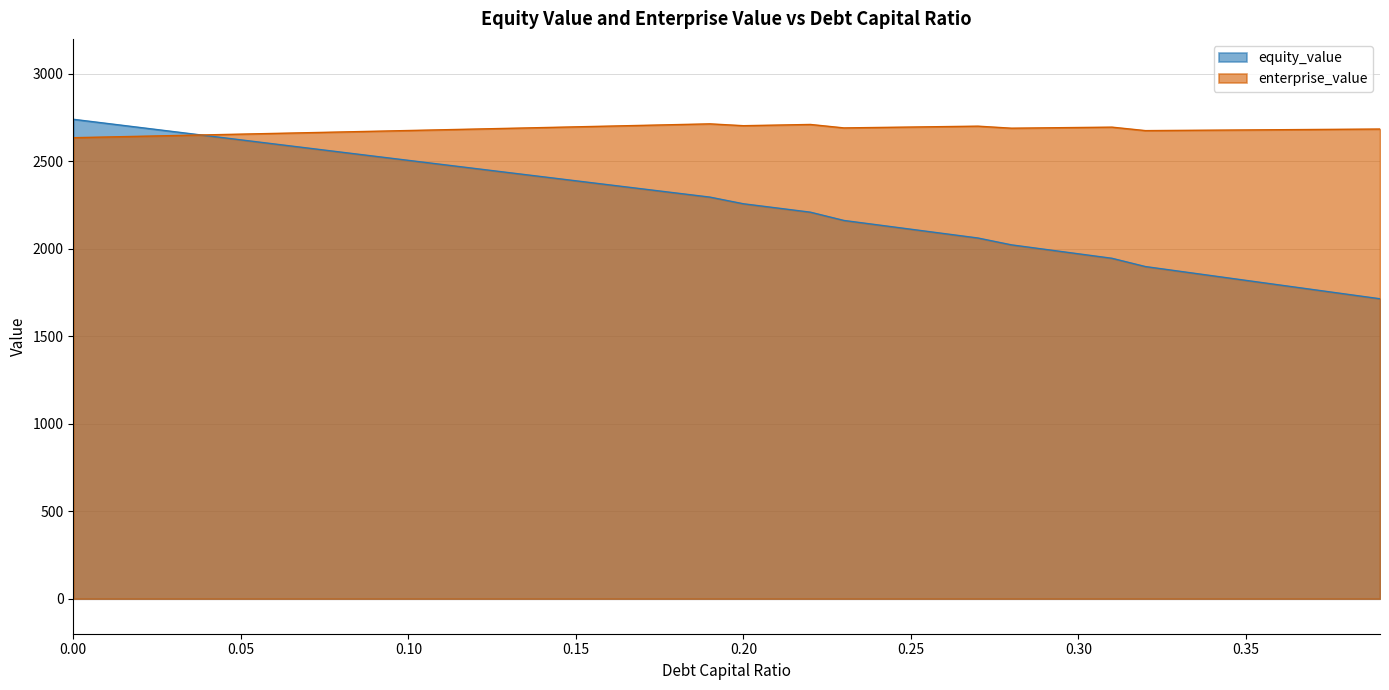

Which series ends up on top after the final intersection of equity_value and enterprise_value?

enterprise_value